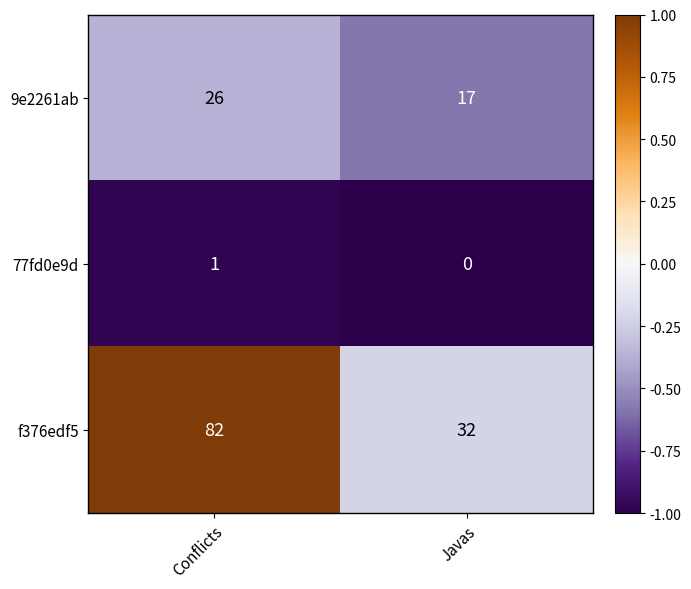

What is the difference between the highest and lowest values at Conflicts?

81